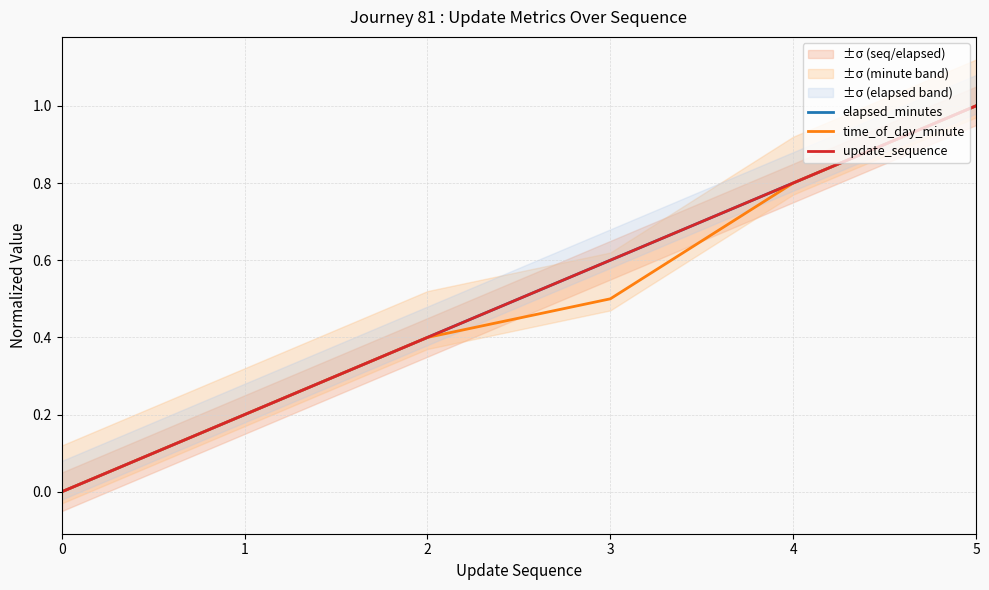

What is the value of the time_of_day_minute point at the 5th from the left?

0.8